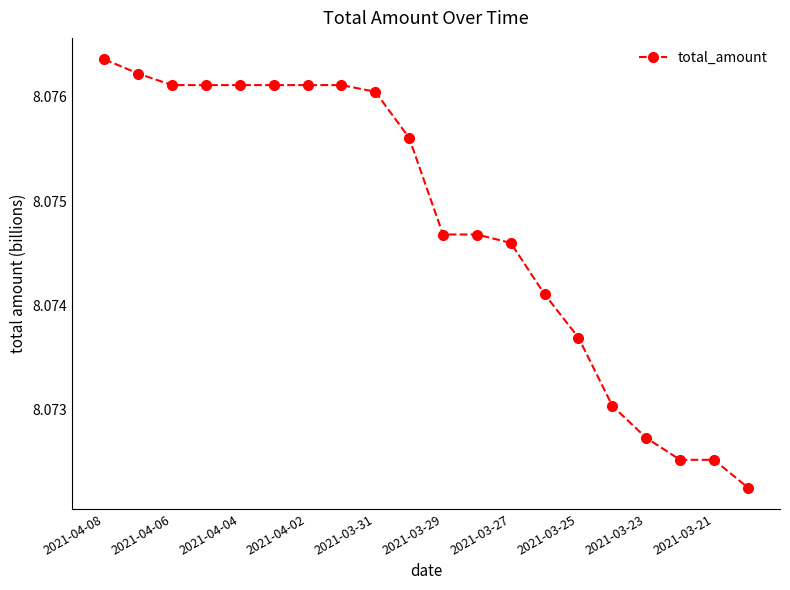

Count the values in the range 8 to 9.

20